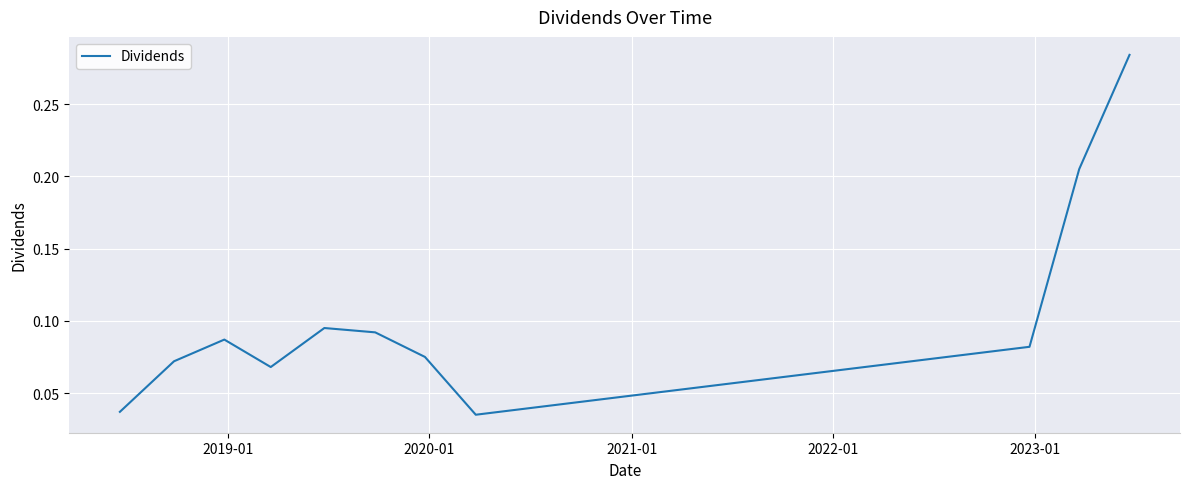

What is the greatest value displayed?

0.3